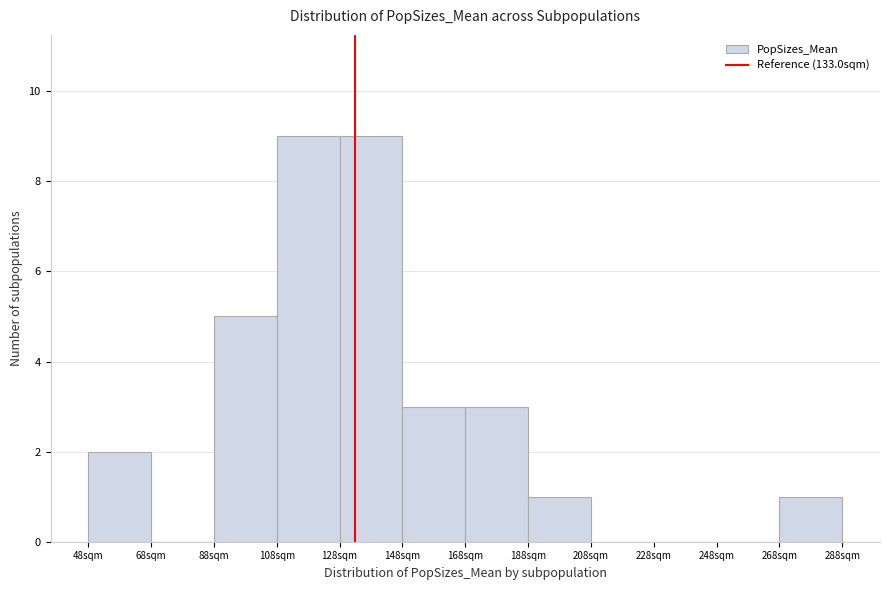

How tall is the bar that spans 88 to 108 on the x-axis? The values are not printed on the chart, so give them approximately, as read against the axis.

5